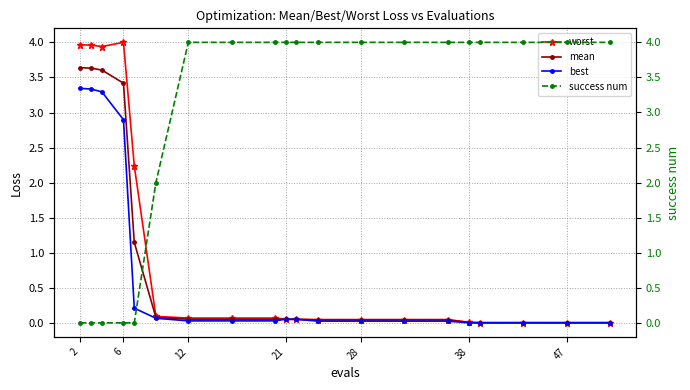

True or false: best has a value of 0.0 at 38.

True